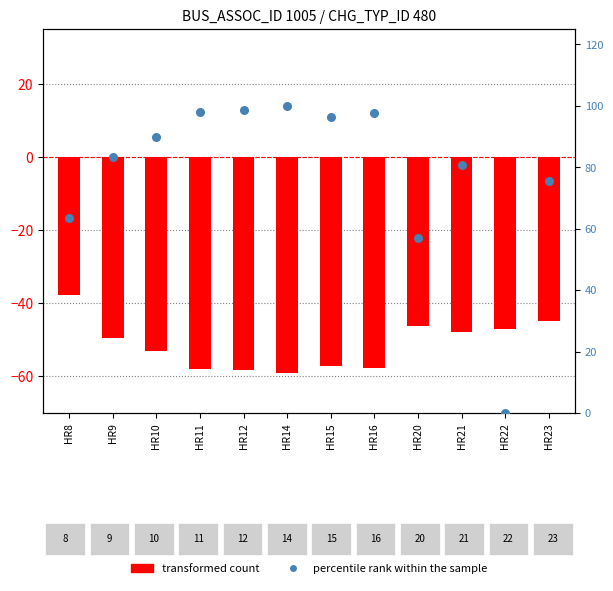

At which category is the sum across all series the highest?

HR14